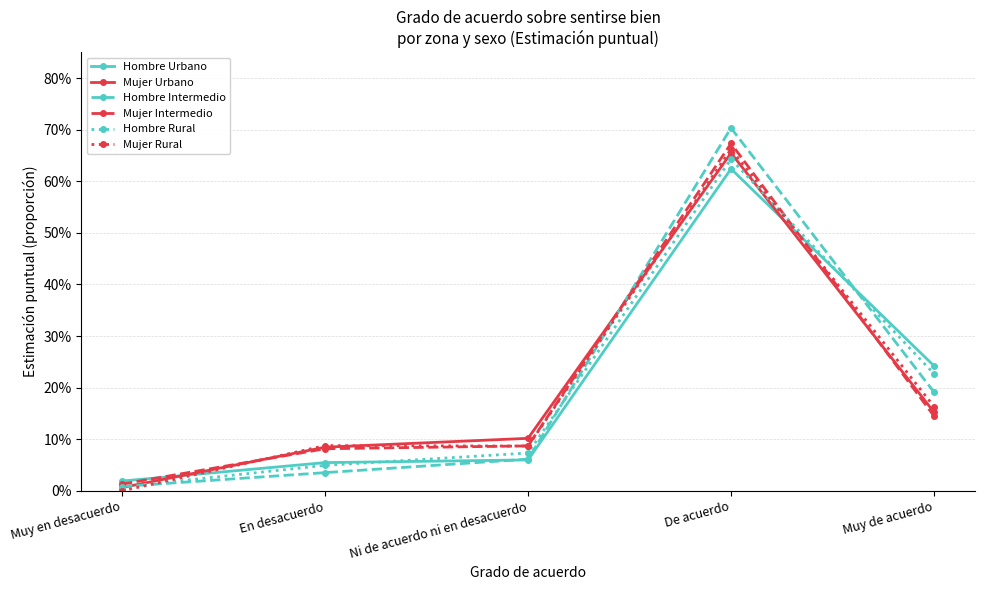

At which category does Mujer Rural reach its first local valley?

Ni de acuerdo ni en desacuerdo